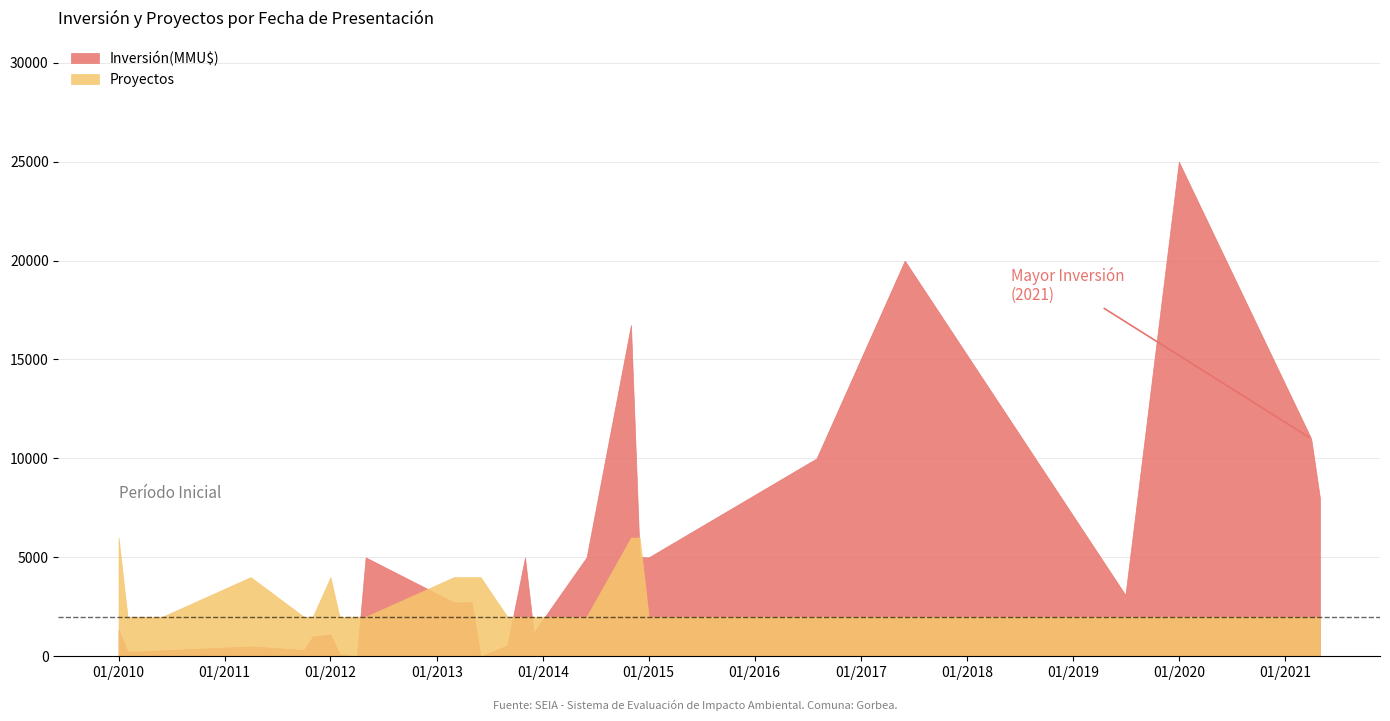

How many categories are shown in the chart?

28